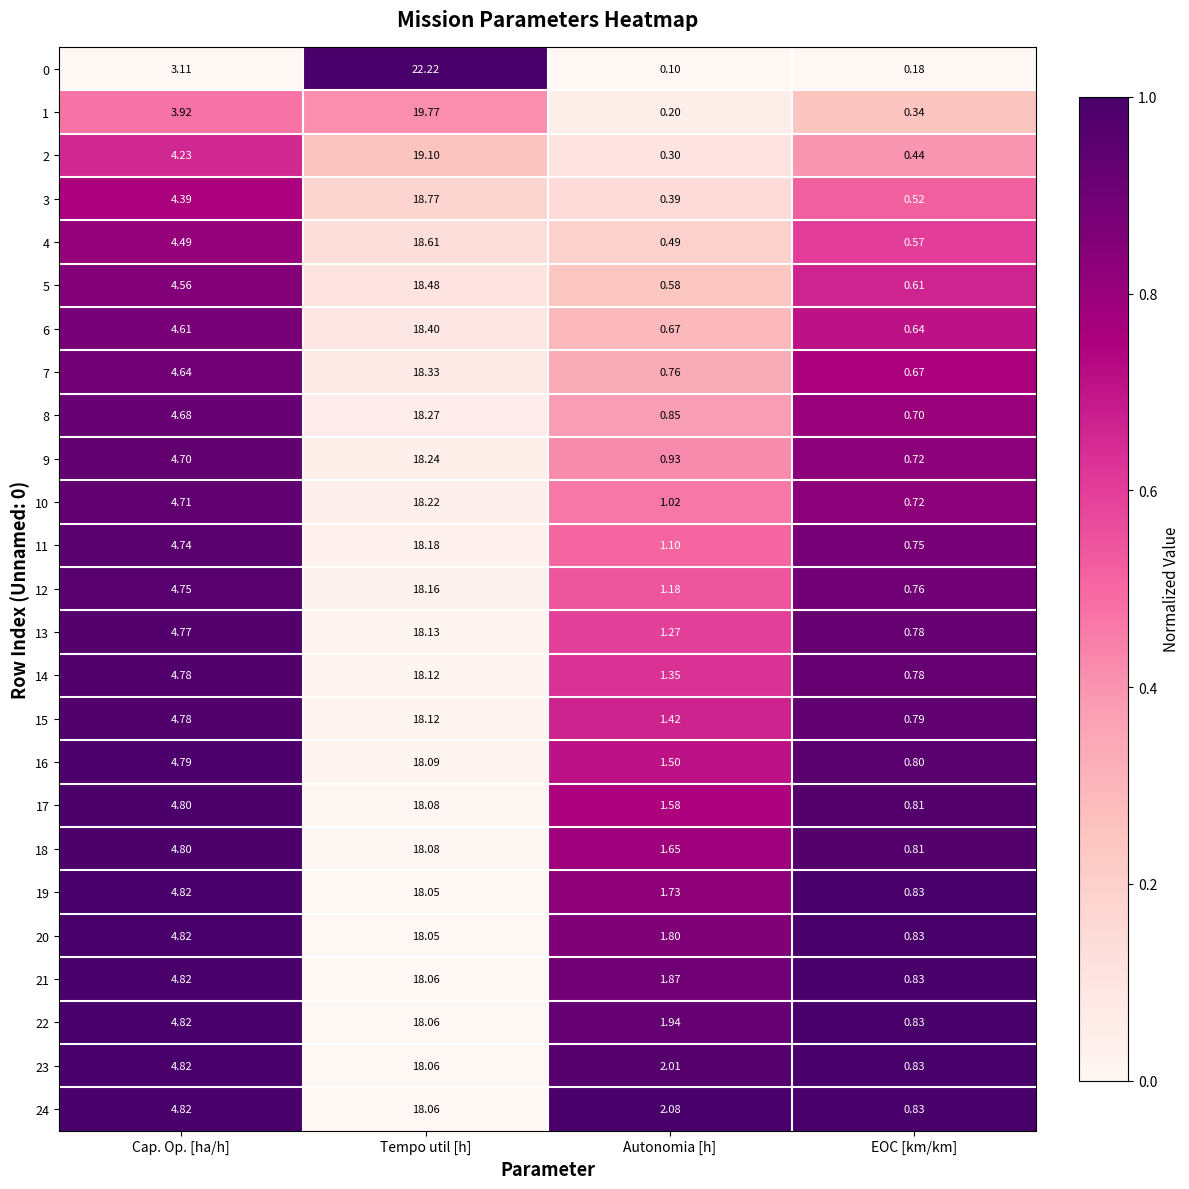

At which label does 10 reach its minimum?

EOC [km/km]